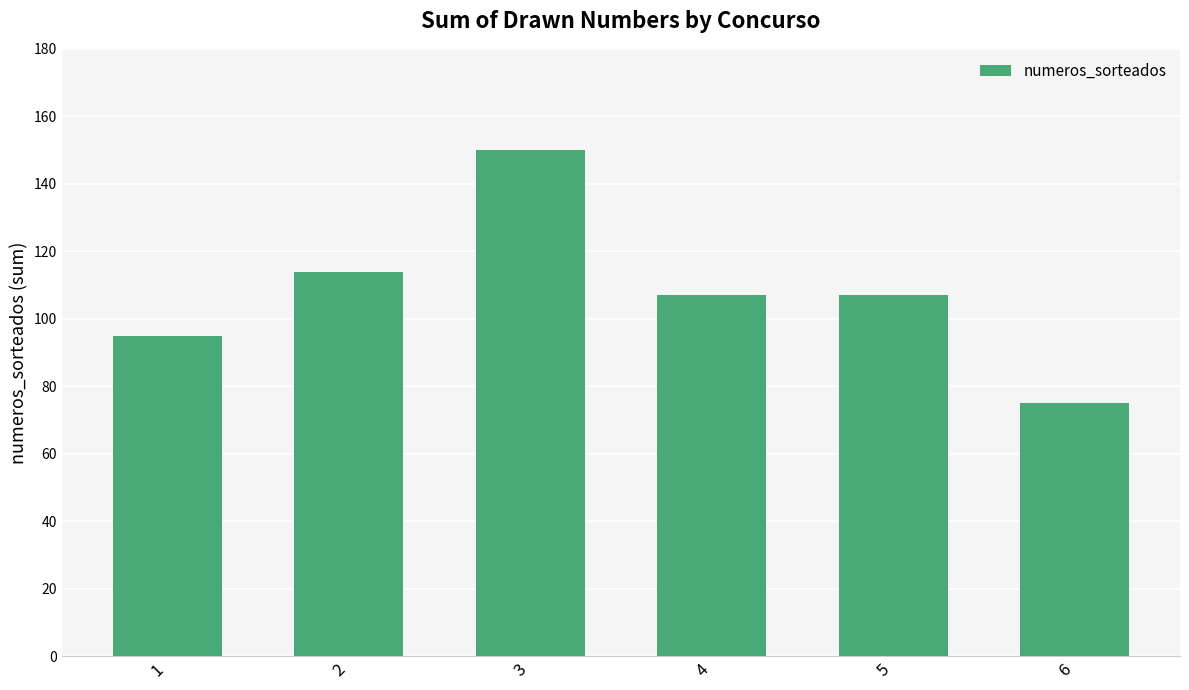

Reading left to right, list all the values displayed in this chart.

1=95	2=114	3=150	4=107	5=107	6=75